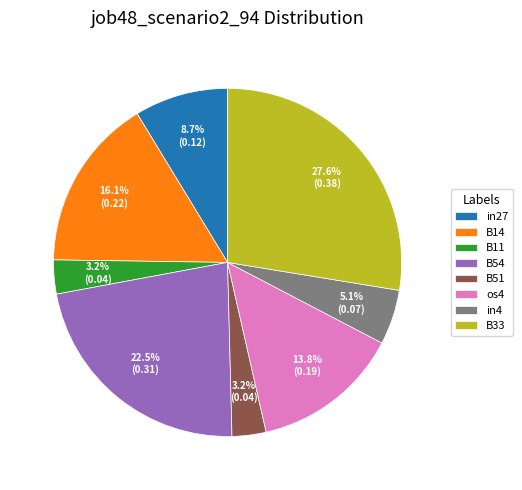

How many slices are in this pie chart?

8